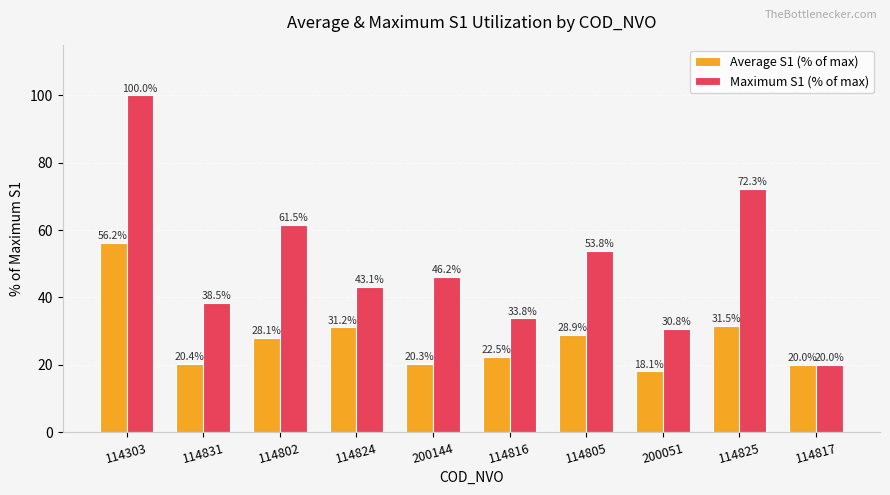

Reading right to left, what are all the values shown in this chart?

Average S1 (% of max): 20.0	31.5	18.1	28.9	22.5	20.3	31.2	28.1	20.4	56.2
Maximum S1 (% of max): 20.0	72.3	30.8	53.8	33.8	46.2	43.1	61.5	38.5	100.0